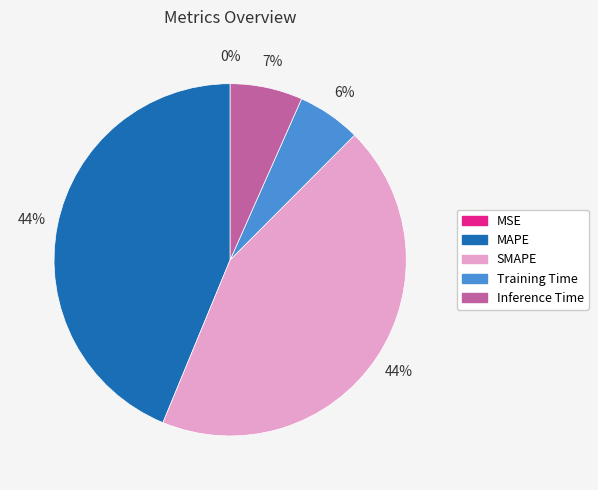

Is it true that MAPE is 35% of the pie?

False